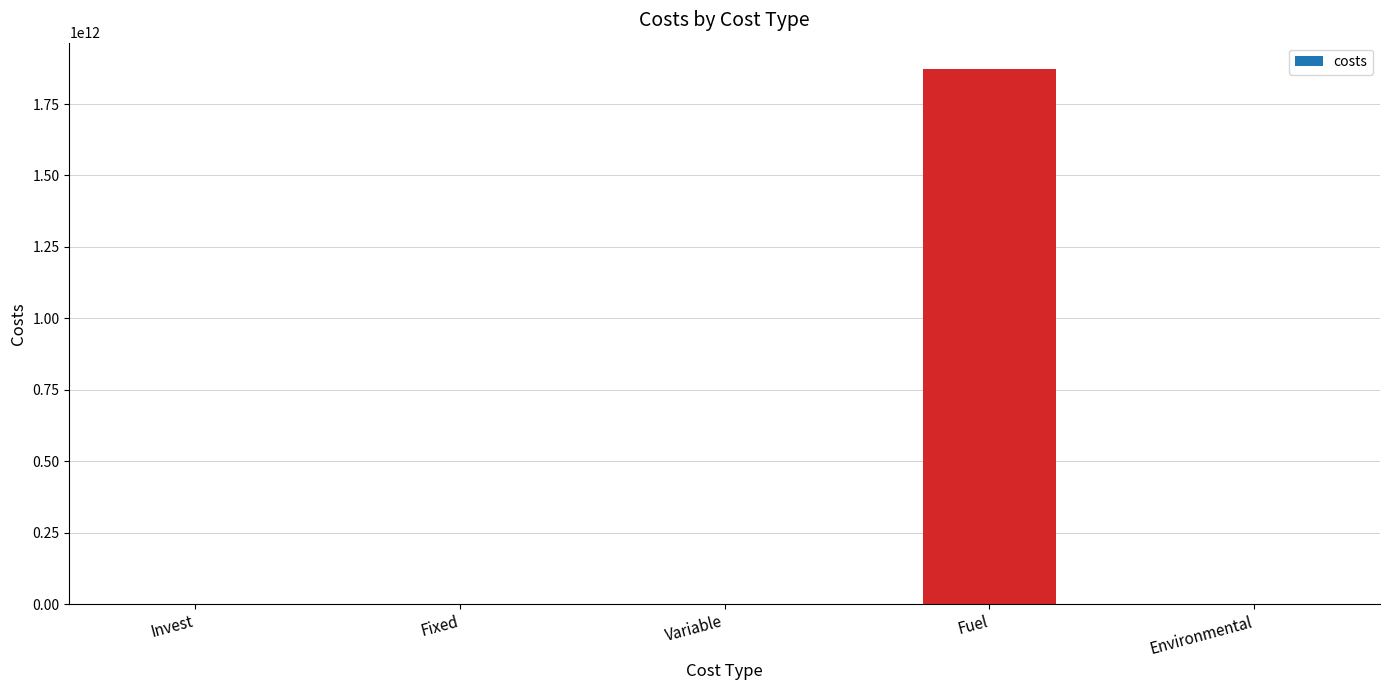

What is the difference between the values at Fuel and Environmental?

1871238273681.9